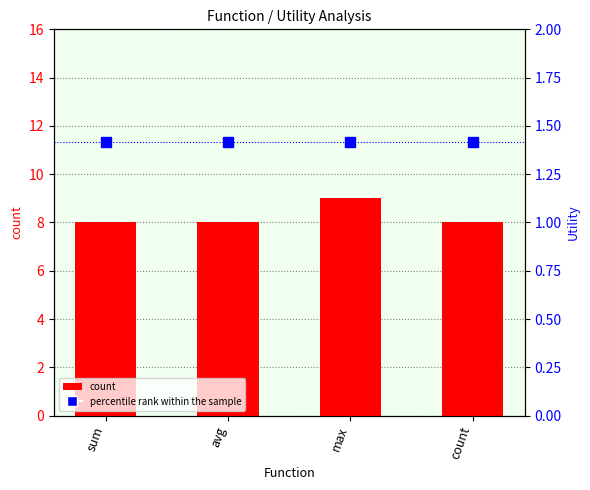

What is the sum of the percentile rank within the sample values at max and count?

2.8